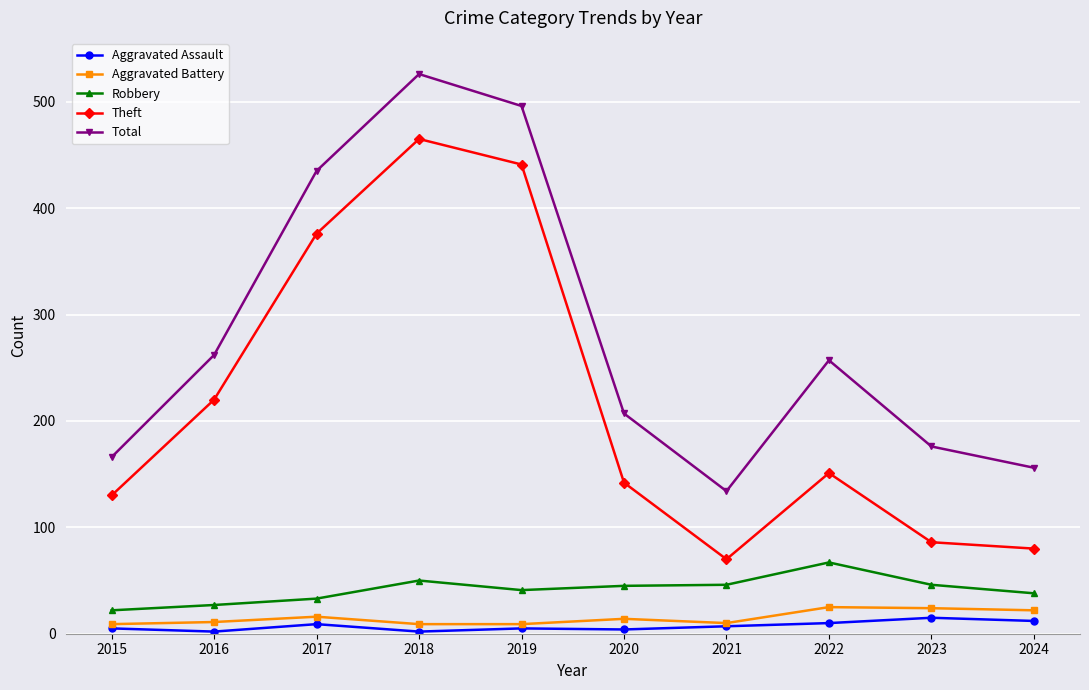

Which category has the highest value in the Total series?

2018